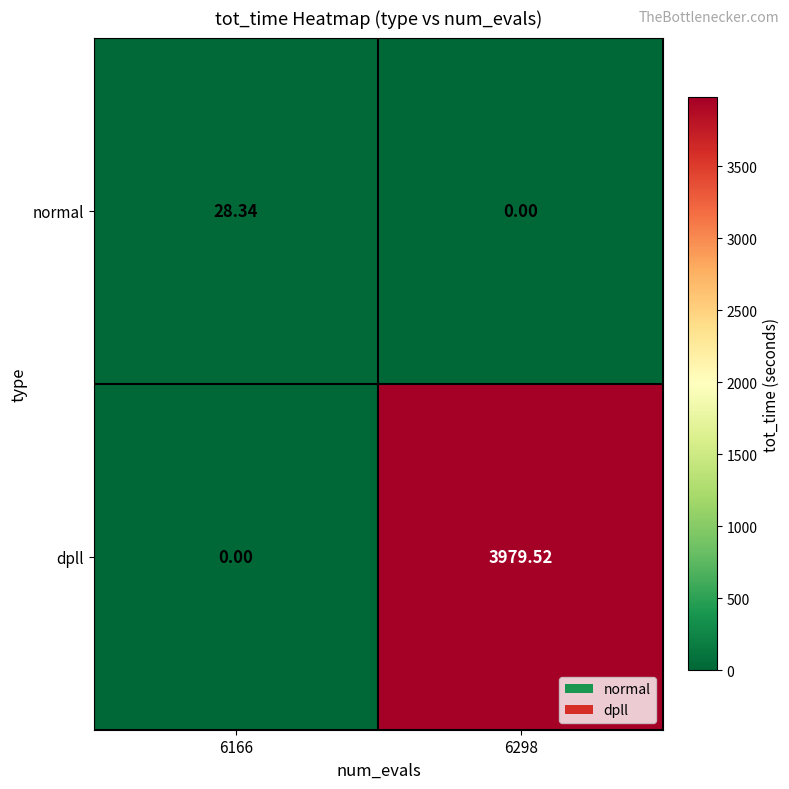

At 6166, list the series in order from largest to smallest.

normal, dpll